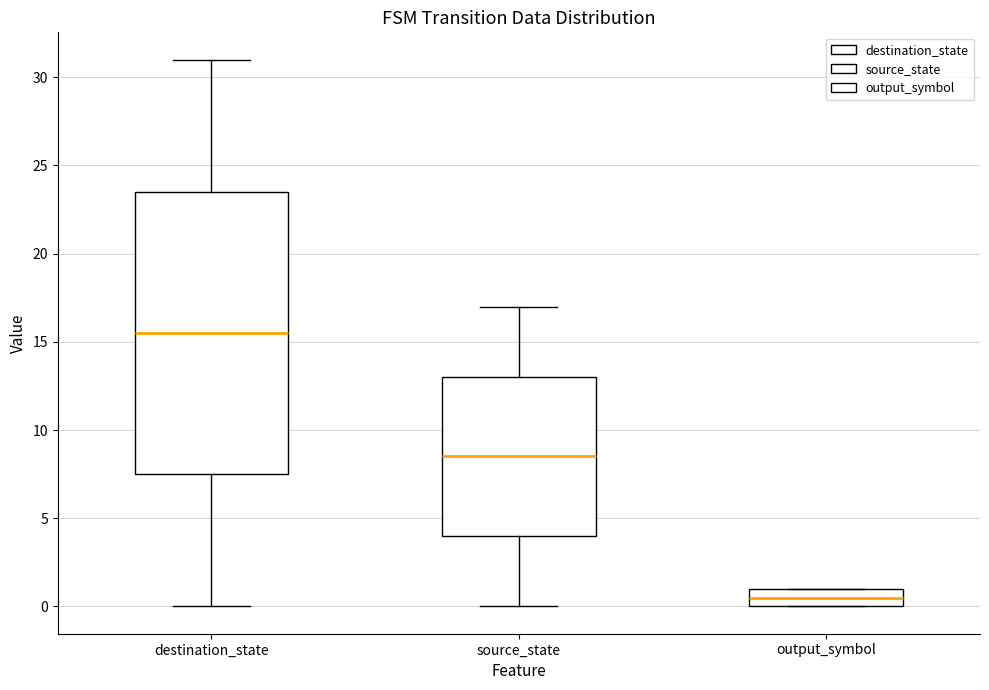

Reading left to right, transcribe this box plot: for each box, give where its median line is, the range the box spans, and where its two whiskers end, as read against the y-axis. The values are not printed on the chart, so give them approximately, as read against the axis.

destination_state: median 15.5, box 7.5 to 23.5, whiskers 0.0 to 31.0
source_state: median 8.5, box 4.0 to 13.0, whiskers 0.0 to 17.0
output_symbol: median 0.5, box 0.0 to 1.0, whiskers 0.0 to 1.0